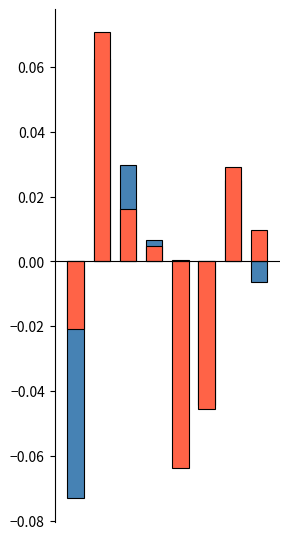

What is the difference between the maximum and minimum values in the kappa series?

0.1